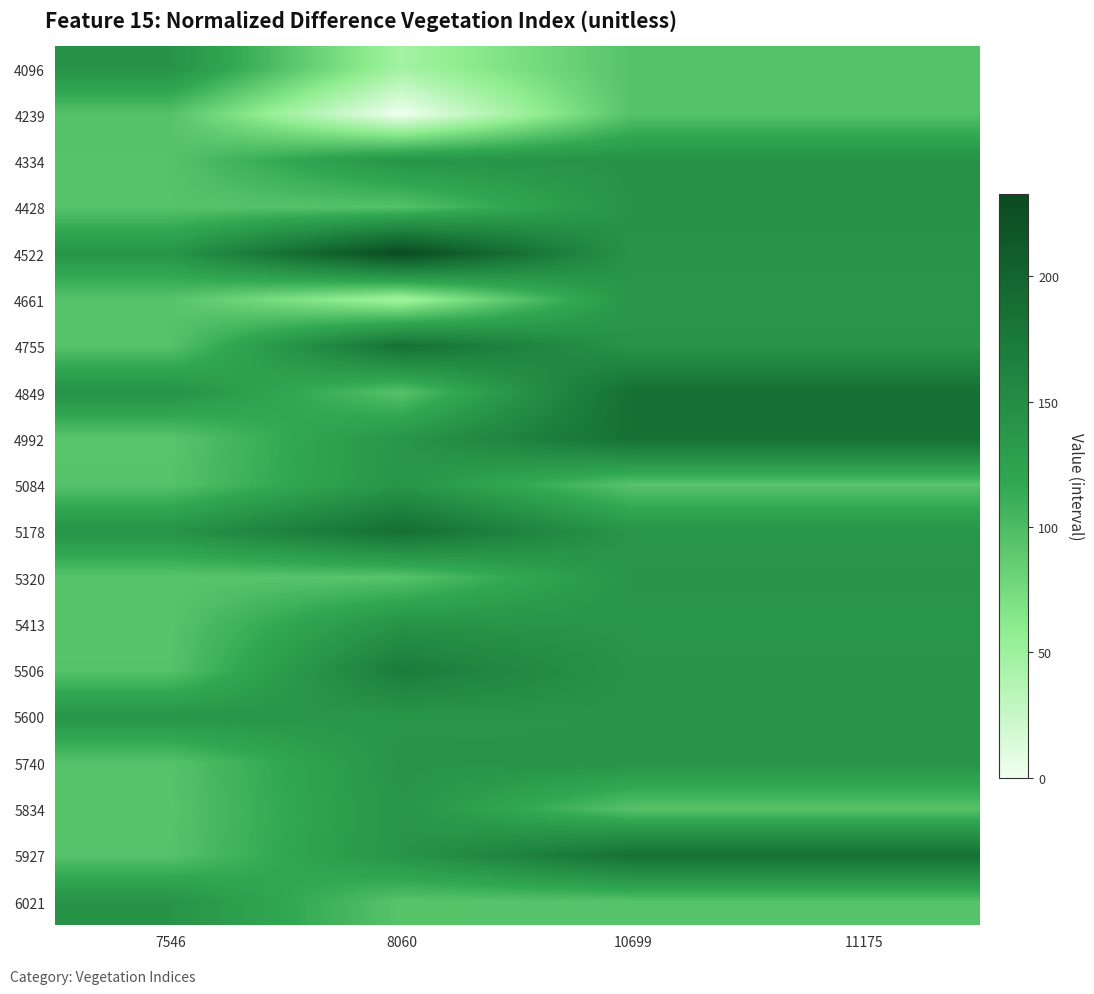

Reading right to left, list all the values displayed in this chart.

4096: 11175=95	10699=95	8060=46	7546=143
4239: 11175=95	10699=95	8060=0	7546=95
4334: 11175=143	10699=143	8060=140	7546=94
4428: 11175=143	10699=143	8060=95	7546=94
4522: 11175=141	10699=141	8060=233	7546=139
4661: 11175=140	10699=140	8060=46	7546=94
4755: 11175=141	10699=141	8060=186	7546=94
4849: 11175=188	10699=188	8060=94	7546=143
4992: 11175=186	10699=186	8060=139	7546=92
5084: 11175=93	10699=93	8060=140	7546=94
5178: 11175=139	10699=139	8060=188	7546=142
5320: 11175=141	10699=141	8060=93	7546=93
5413: 11175=139	10699=139	8060=142	7546=93
5506: 11175=141	10699=141	8060=171	7546=94
5600: 11175=141	10699=141	8060=139	7546=140
5740: 11175=141	10699=141	8060=142	7546=94
5834: 11175=94	10699=94	8060=140	7546=93
5927: 11175=186	10699=186	8060=141	7546=94
6021: 11175=94	10699=94	8060=93	7546=142